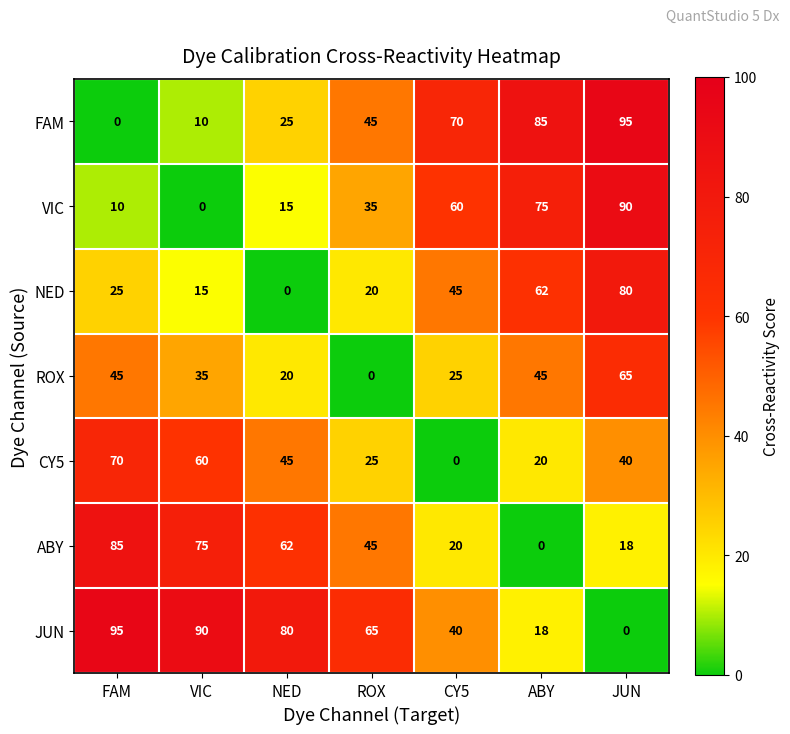

What is the sum of the CY5 values at JUN and NED?

85